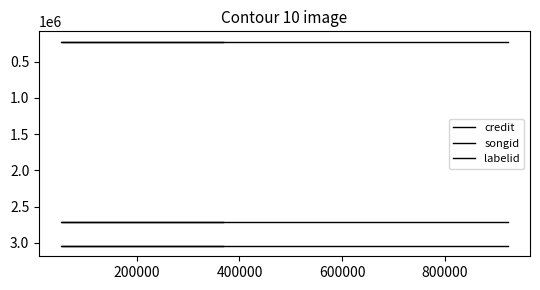

Reading left to right, list all the values displayed in this chart.

credit: 3044297	3044297	3044297
songid: 2716879	2716879	2716879
labelid: 221467	221467	221467